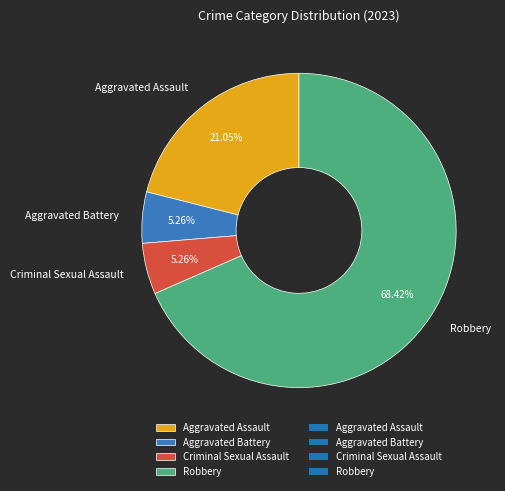

Combined, do Aggravated Battery and Robbery account for over 50%?

Yes